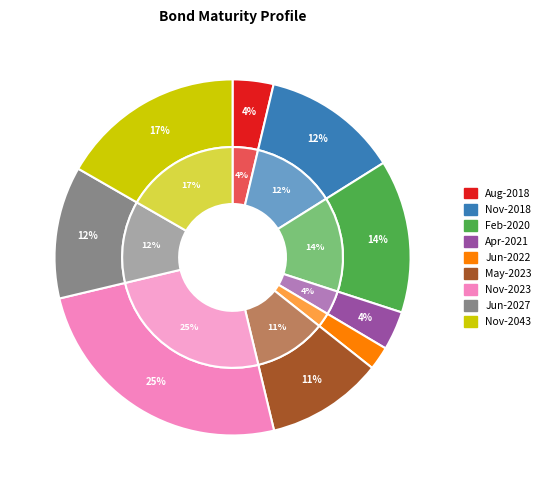

What is the ratio of the value at Jun-2027 to the value at Nov-2018?

1.0